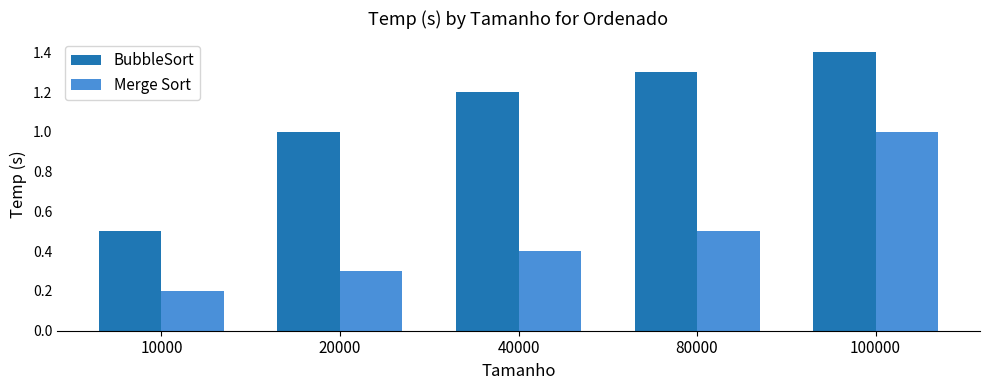

Reading left to right, list all the values displayed in this chart.

BubbleSort: 0.5	1.0	1.2	1.3	1.4
Merge Sort: 0.2	0.3	0.4	0.5	1.0